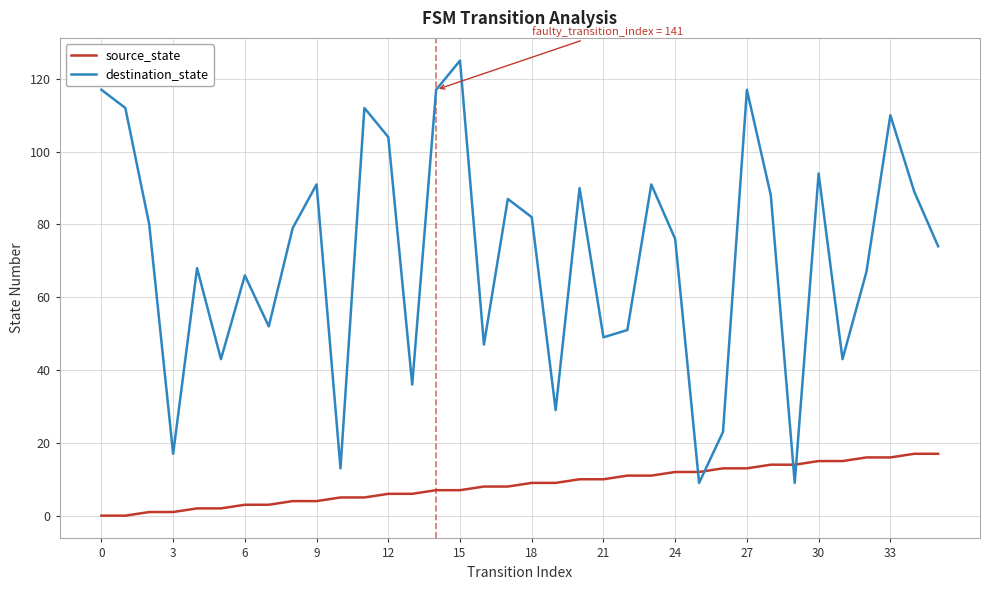

What is the greatest value displayed?

125